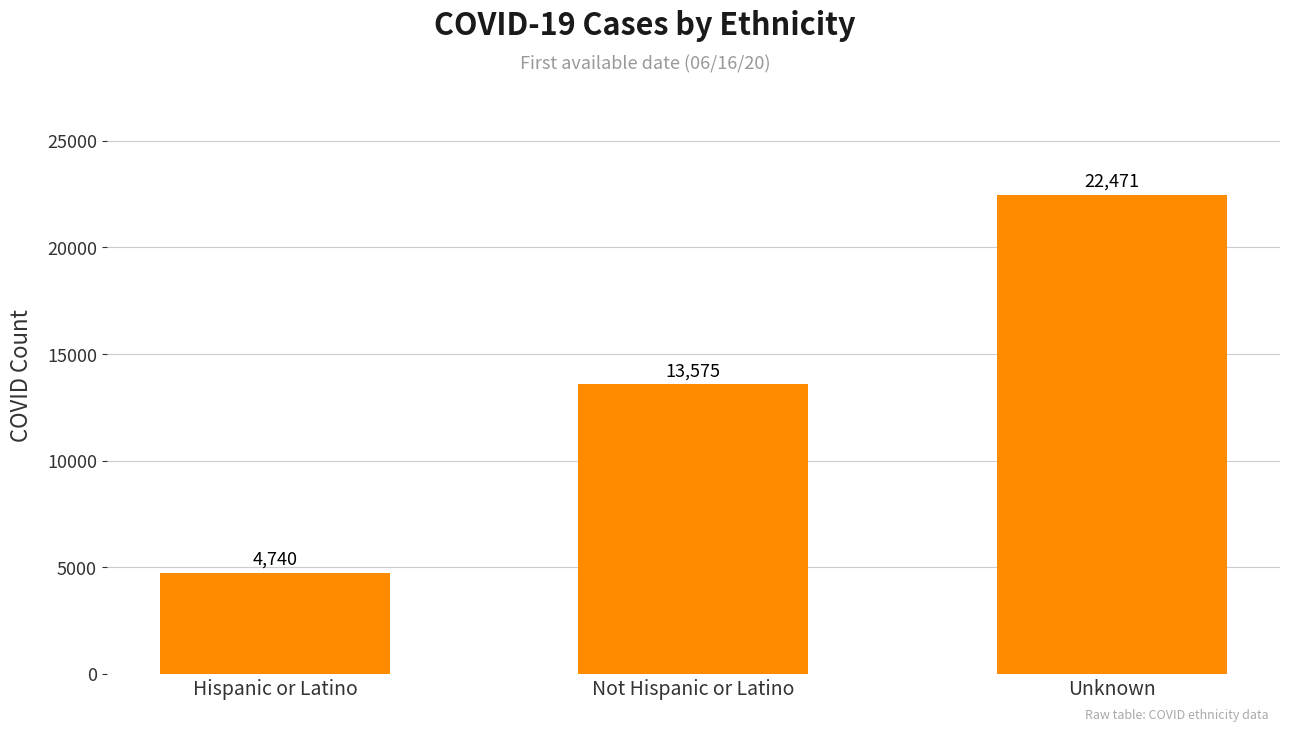

Reading left to right, transcribe all the data shown in this chart.

4740	13575	22471